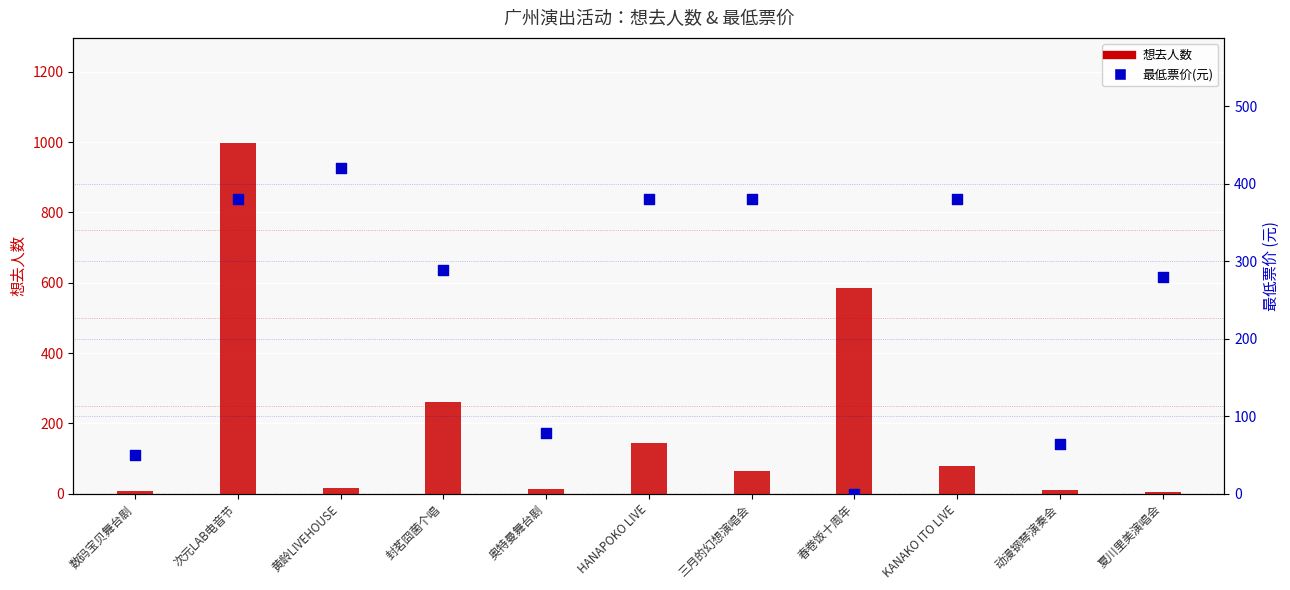

Which series has the largest total across all categories?

最低票价(元)